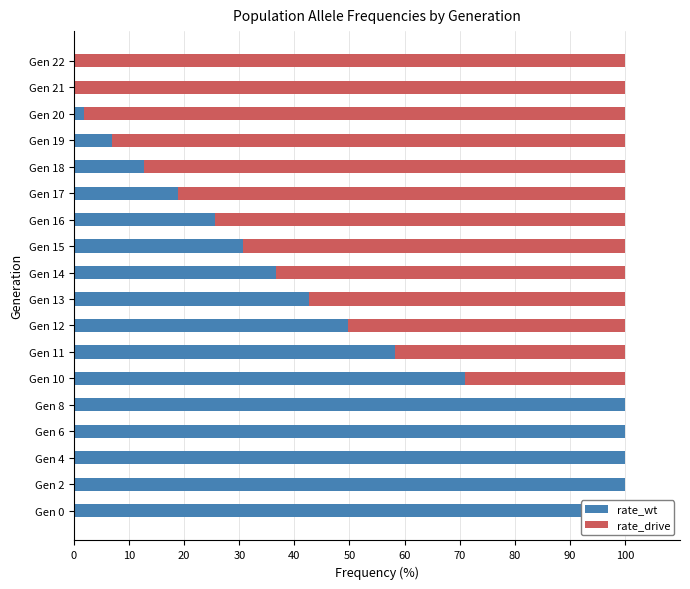

Reading left to right, list all the values displayed in this chart.

rate_wt: 100.0	100.0	100.0	100.0	100.0	70.9	58.3	49.7	42.6	36.7	30.8	25.5	18.9	12.7	6.9	1.9	0.2	0.0
rate_drive: 0.0	0.0	0.0	0.0	0.0	29.1	41.7	50.3	57.4	63.3	69.2	74.5	81.1	87.3	93.1	98.1	99.8	100.0